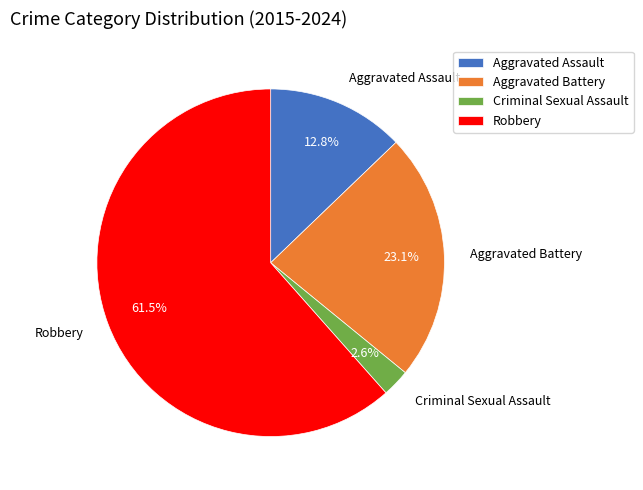

Which slice represents more than half of the pie?

Robbery